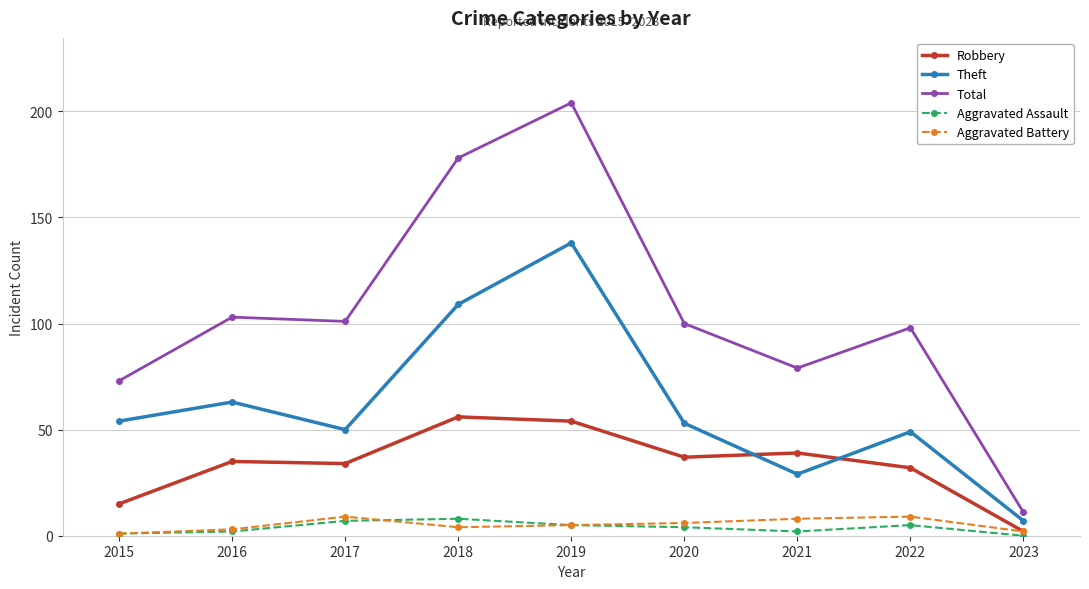

Count the number of categories in the chart.

9